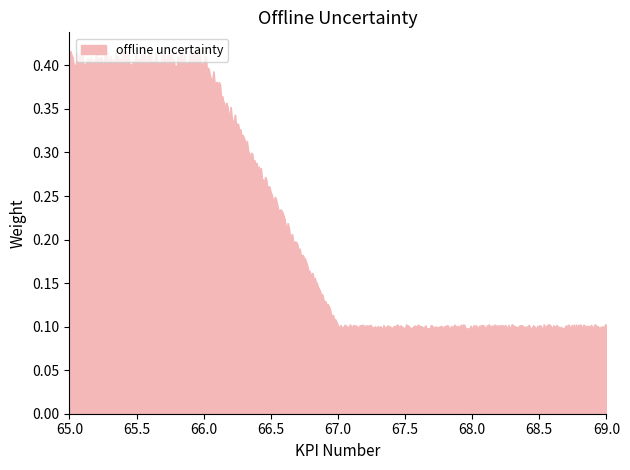

What is the difference between the maximum and minimum values?

0.3